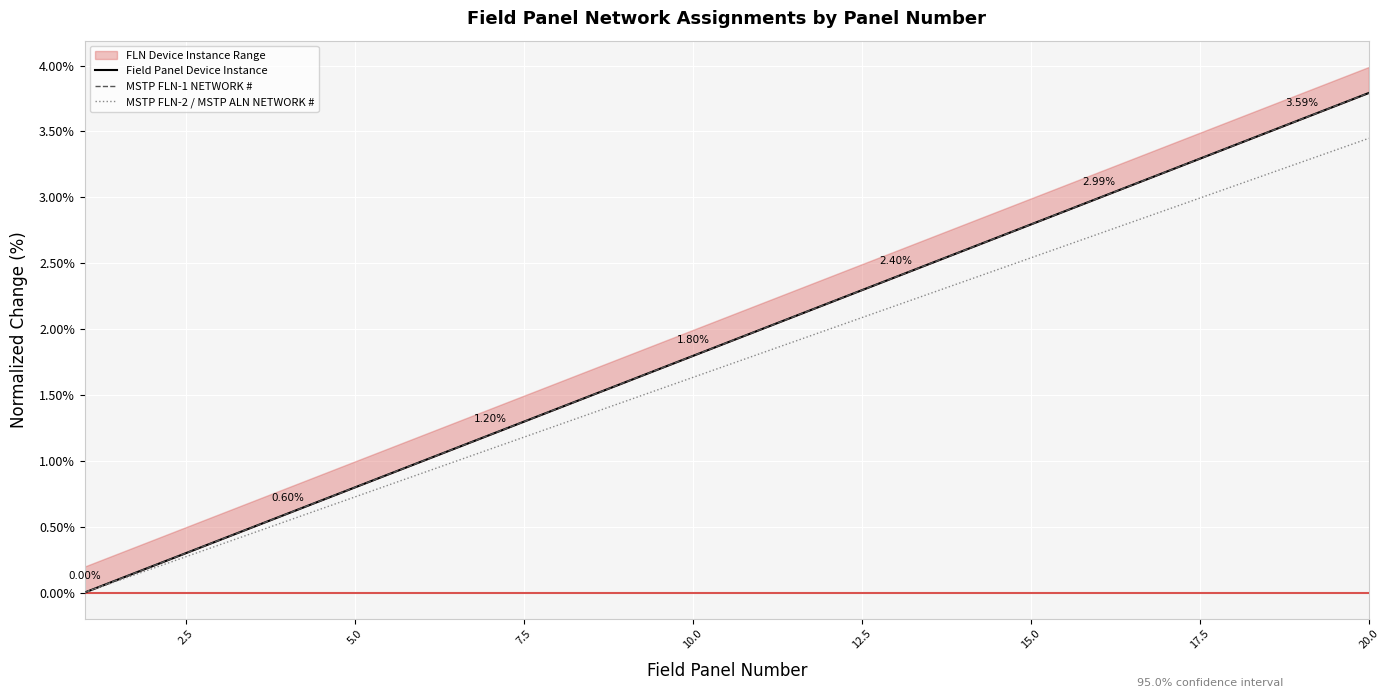

Which series changed the most between 5.0 and 15?

Field Panel Device Instance